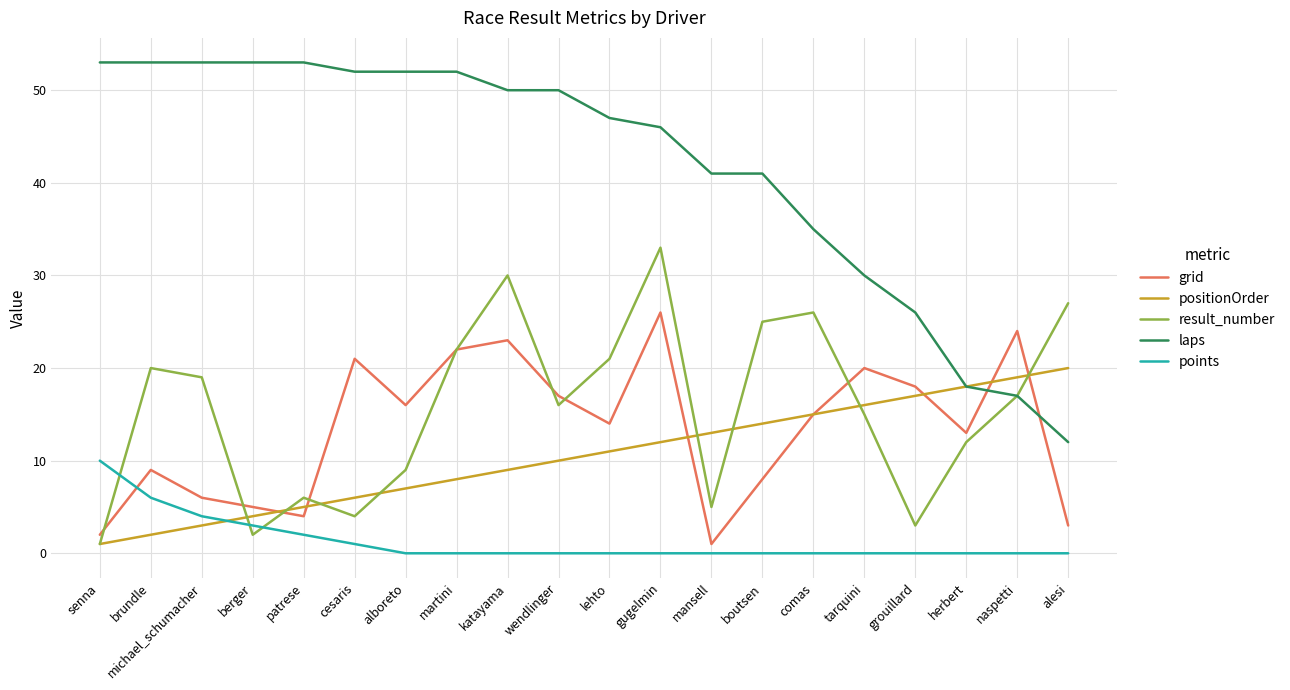

Reading left to right, extract all data points from this chart.

grid: senna=2	brundle=9	michael_schumacher=6	berger=5	patrese=4	cesaris=21	alboreto=16	martini=22	katayama=23	wendlinger=17	lehto=14	gugelmin=26	mansell=1	boutsen=8	comas=15	tarquini=20	grouillard=18	herbert=13	naspetti=24	alesi=3
positionOrder: senna=1	brundle=2	michael_schumacher=3	berger=4	patrese=5	cesaris=6	alboreto=7	martini=8	katayama=9	wendlinger=10	lehto=11	gugelmin=12	mansell=13	boutsen=14	comas=15	tarquini=16	grouillard=17	herbert=18	naspetti=19	alesi=20
result_number: senna=1	brundle=20	michael_schumacher=19	berger=2	patrese=6	cesaris=4	alboreto=9	martini=22	katayama=30	wendlinger=16	lehto=21	gugelmin=33	mansell=5	boutsen=25	comas=26	tarquini=15	grouillard=3	herbert=12	naspetti=17	alesi=27
laps: senna=53	brundle=53	michael_schumacher=53	berger=53	patrese=53	cesaris=52	alboreto=52	martini=52	katayama=50	wendlinger=50	lehto=47	gugelmin=46	mansell=41	boutsen=41	comas=35	tarquini=30	grouillard=26	herbert=18	naspetti=17	alesi=12
points: senna=10	brundle=6	michael_schumacher=4	berger=3	patrese=2	cesaris=1	alboreto=0	martini=0	katayama=0	wendlinger=0	lehto=0	gugelmin=0	mansell=0	boutsen=0	comas=0	tarquini=0	grouillard=0	herbert=0	naspetti=0	alesi=0